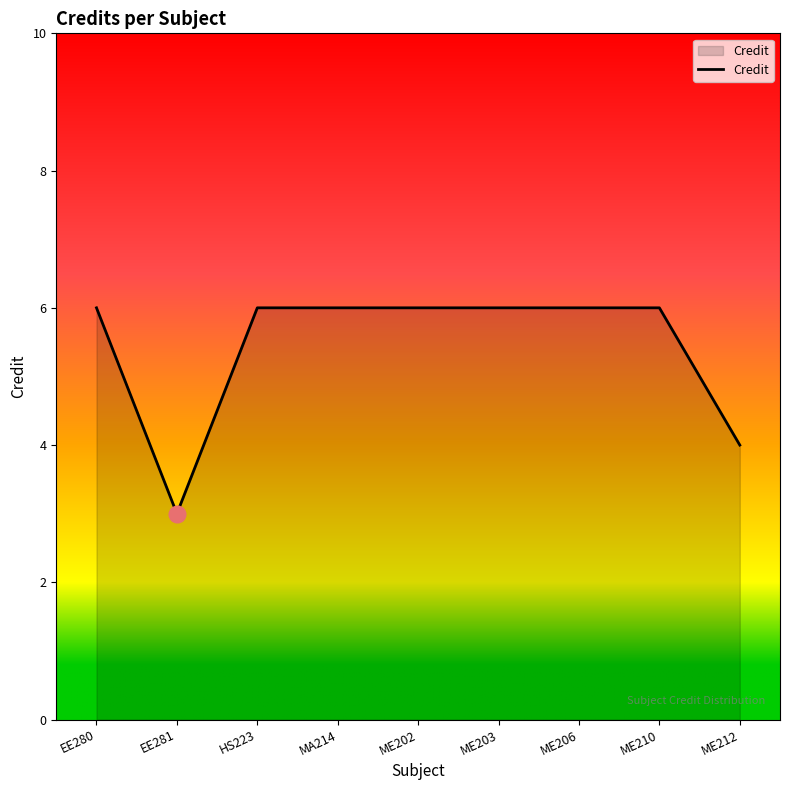

Where is the first local minimum?

EE281